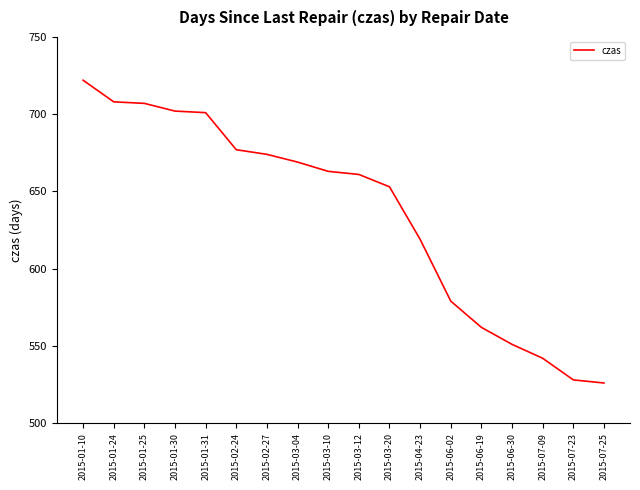

Where is the data nearest to the value 624?

2015-04-23